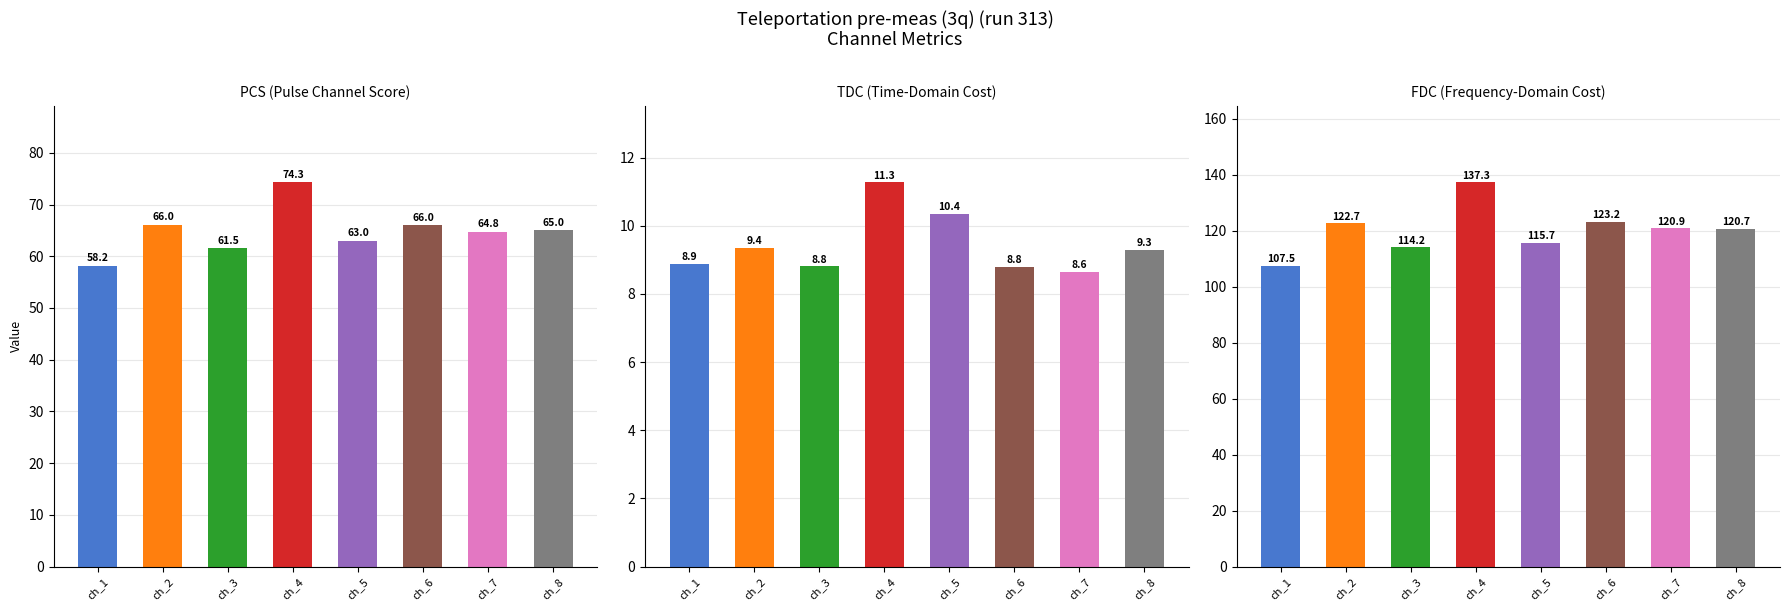

Rank the series at ch_4 from highest to lowest value.

fdc, pcs, tdc